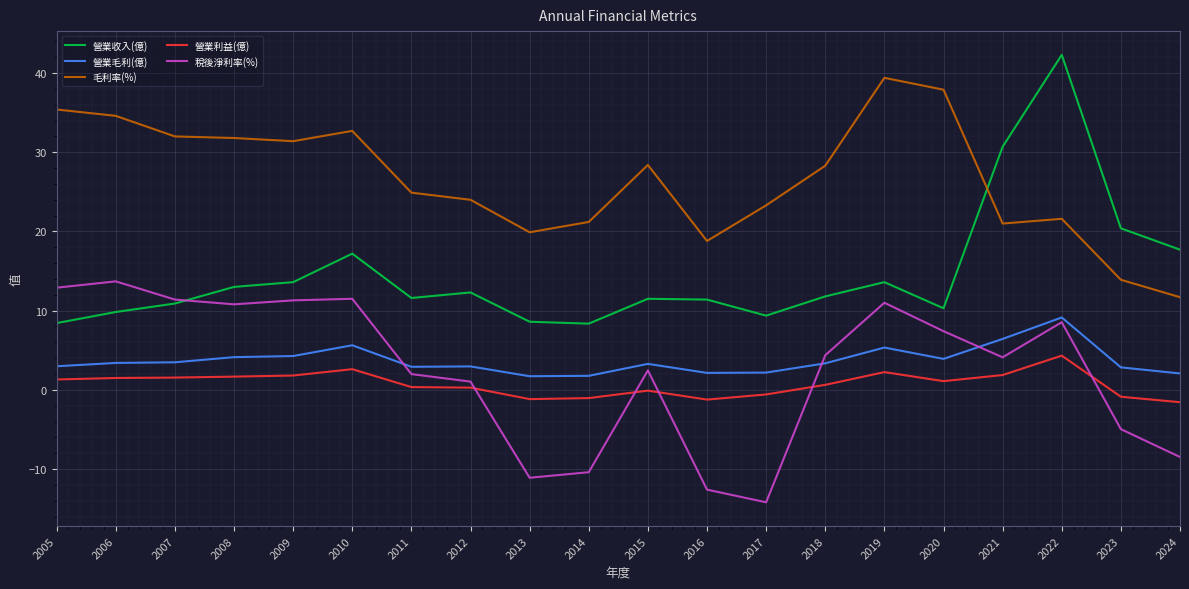

True or false: 毛利率(%) and 營業利益(億) cross at least once.

False